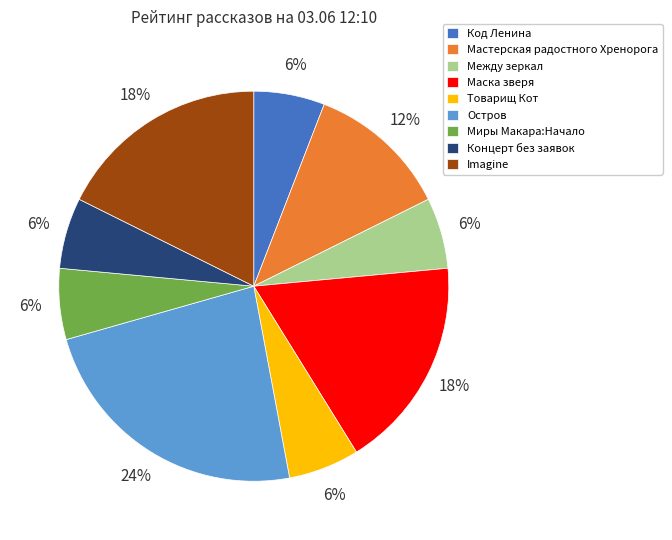

What percentage is the Мастерская радостного Хренорога slice, to the nearest percent?

12%